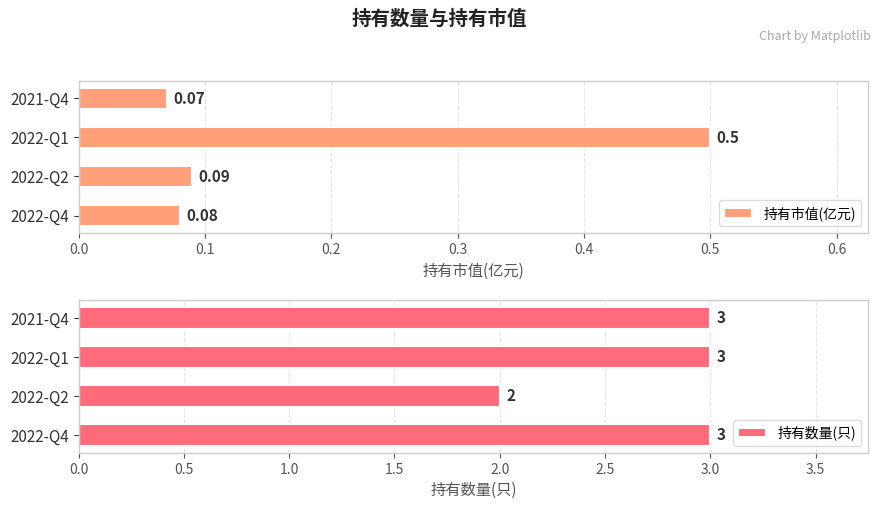

At how many categories does at least one series exceed 1?

4